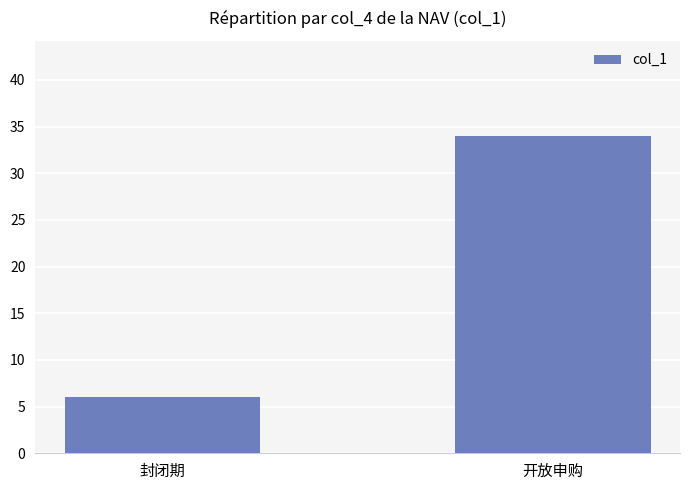

Which label corresponds to the smallest value in the chart?

封闭期